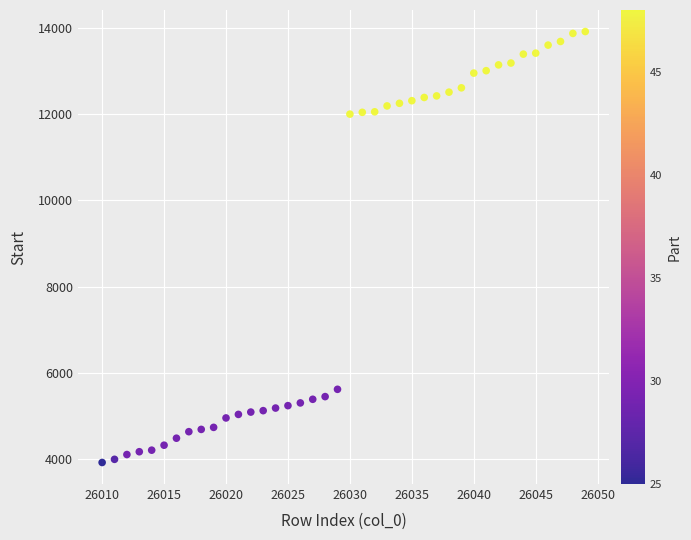

What is the range of Y values (max minus min)?

9977